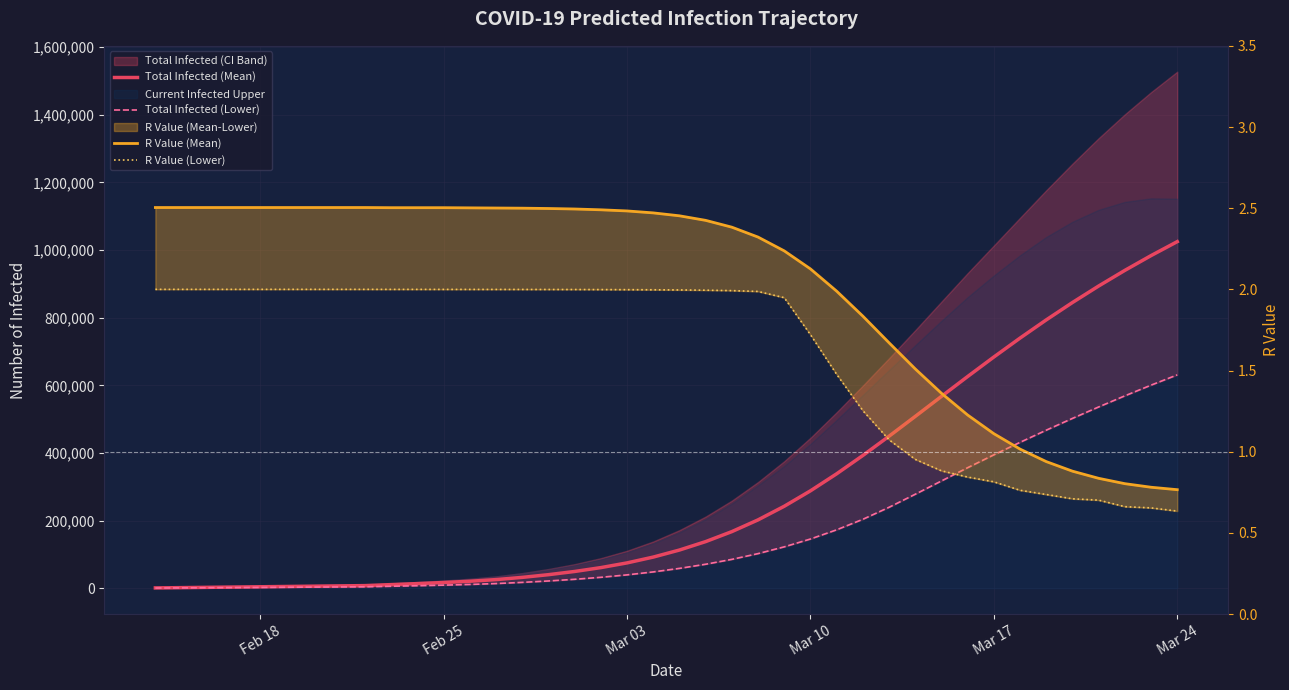

True or false: R Value (Mean) has more than 2 points higher than both neighbors.

False